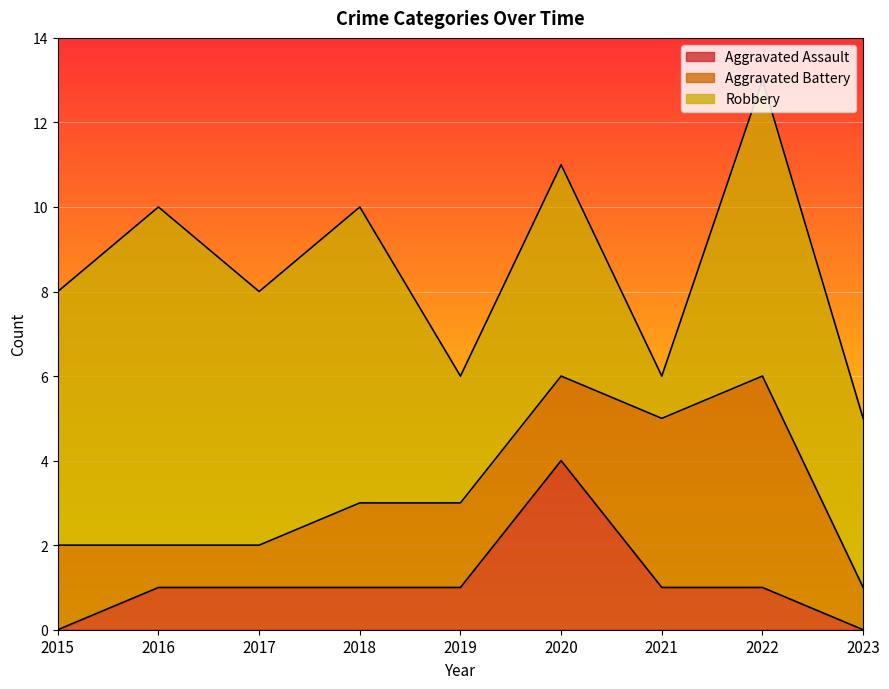

At how many categories does at least one series exceed 7?

1